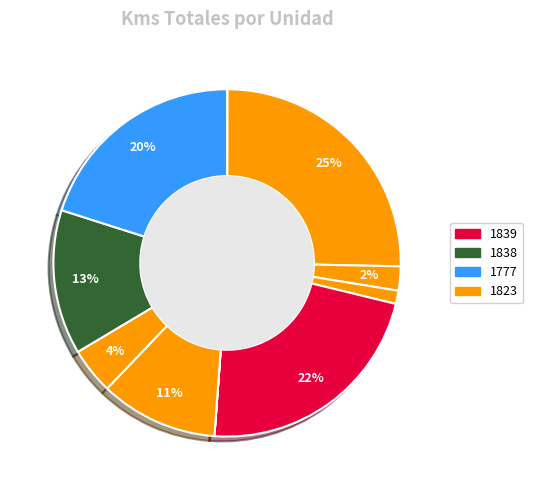

Count the number of slices in the pie.

10